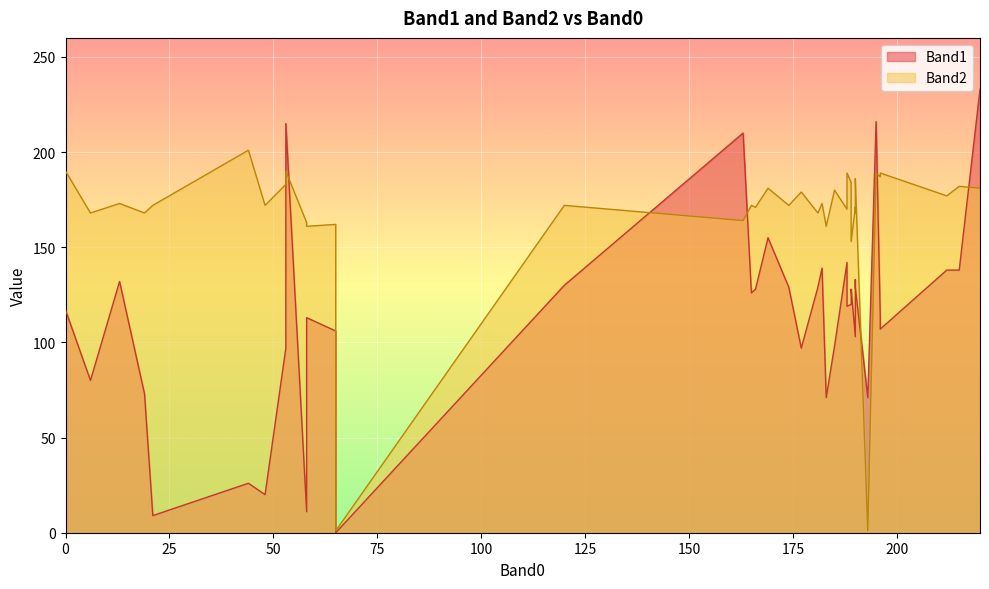

Rank the series by their average value, from lowest to highest.

Band1, Band2